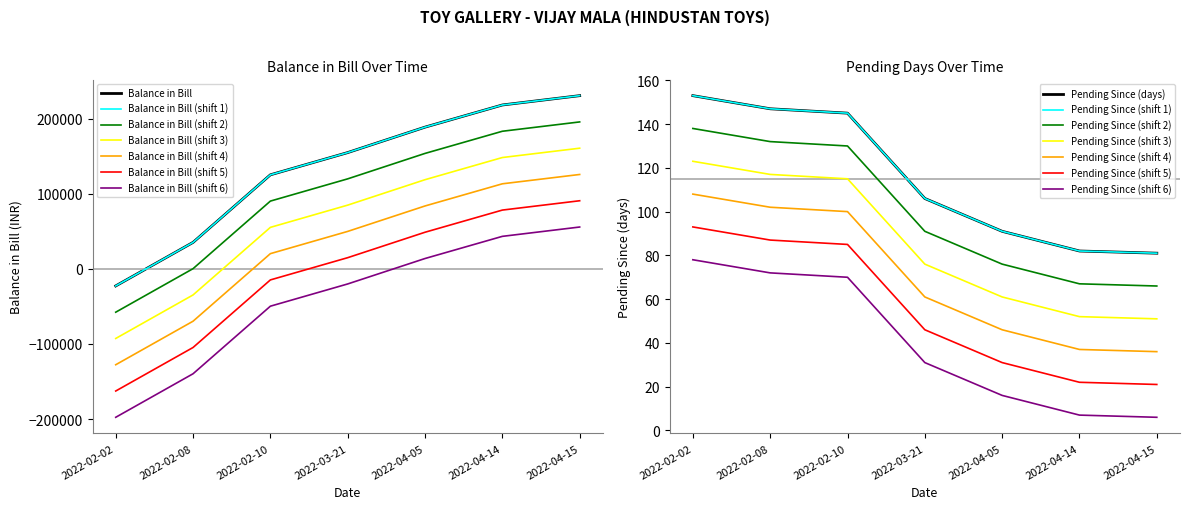

Is it true that Balance in Bill equals 265377 at 2022-03-21?

False